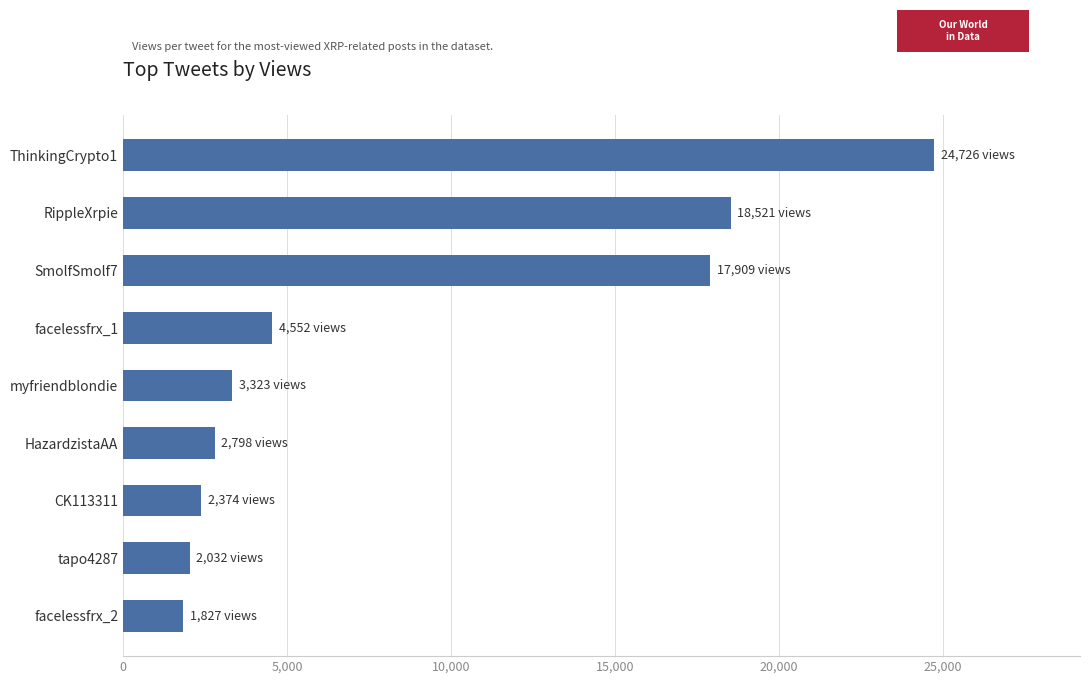

Reading top to bottom, extract all data points from this chart.

ThinkingCrypto1=24726	RippleXrpie=18521	SmolfSmolf7=17909	facelessfrx_1=4552	myfriendblondie=3323	HazardzistaAA=2798	CK113311=2374	tapo4287=2032	facelessfrx_2=1827